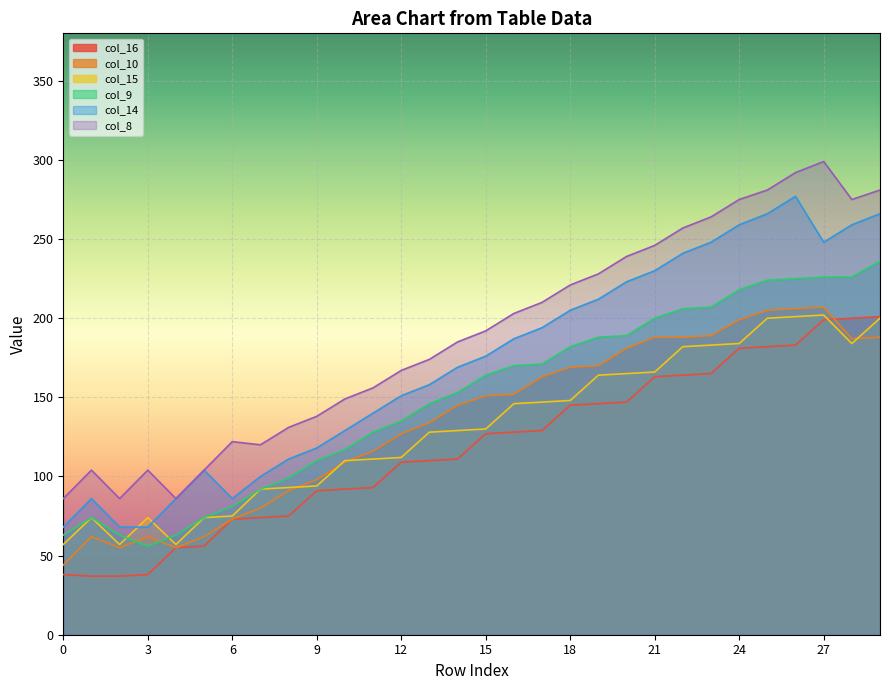

Reading left to right, what are all the values shown in this chart?

col_16: 0=38	1=37	2=37	3=38	4=55	5=56	6=73	7=74	8=75	9=91	10=92	11=93	12=109	13=110	14=111	15=127	16=128	17=129	18=145	19=146	20=147	21=163	22=164	23=165	24=181	25=182	26=183	27=199	28=200	29=201
col_10: 0=44	1=62	2=55	3=62	4=55	5=62	6=73	7=80	8=91	9=98	10=109	11=116	12=127	13=134	14=145	15=151	16=152	17=163	18=169	19=170	20=181	21=188	22=188	23=189	24=199	25=205	26=206	27=207	28=187	29=188
col_15: 0=57	1=74	2=57	3=74	4=57	5=74	6=75	7=92	8=93	9=94	10=110	11=111	12=112	13=128	14=129	15=130	16=146	17=147	18=148	19=164	20=165	21=166	22=182	23=183	24=184	25=200	26=201	27=202	28=184	29=200
col_9: 0=63	1=74	2=63	3=56	4=63	5=74	6=81	7=92	8=99	9=110	10=117	11=128	12=135	13=146	14=153	15=164	16=170	17=171	18=182	19=188	20=189	21=200	22=206	23=207	24=218	25=224	26=225	27=226	28=226	29=236
col_14: 0=68	1=86	2=68	3=68	4=86	5=104	6=86	7=100	8=111	9=118	10=129	11=140	12=151	13=158	14=169	15=176	16=187	17=194	18=205	19=212	20=223	21=230	22=241	23=248	24=259	25=266	26=277	27=248	28=259	29=266
col_8: 0=86	1=104	2=86	3=104	4=86	5=104	6=122	7=120	8=131	9=138	10=149	11=156	12=167	13=174	14=185	15=192	16=203	17=210	18=221	19=228	20=239	21=246	22=257	23=264	24=275	25=281	26=292	27=299	28=275	29=281